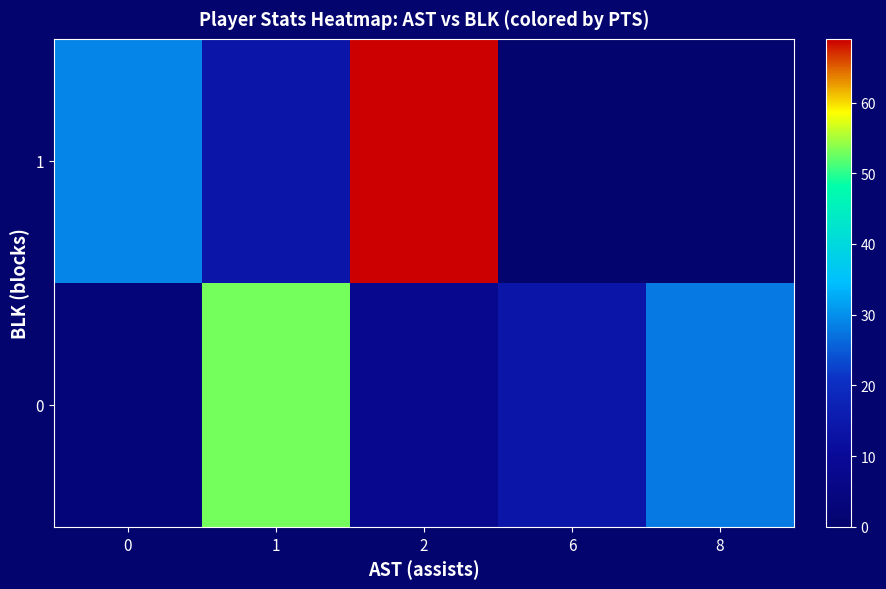

Rank the series by their average value, from lowest to highest.

row_0, row_1